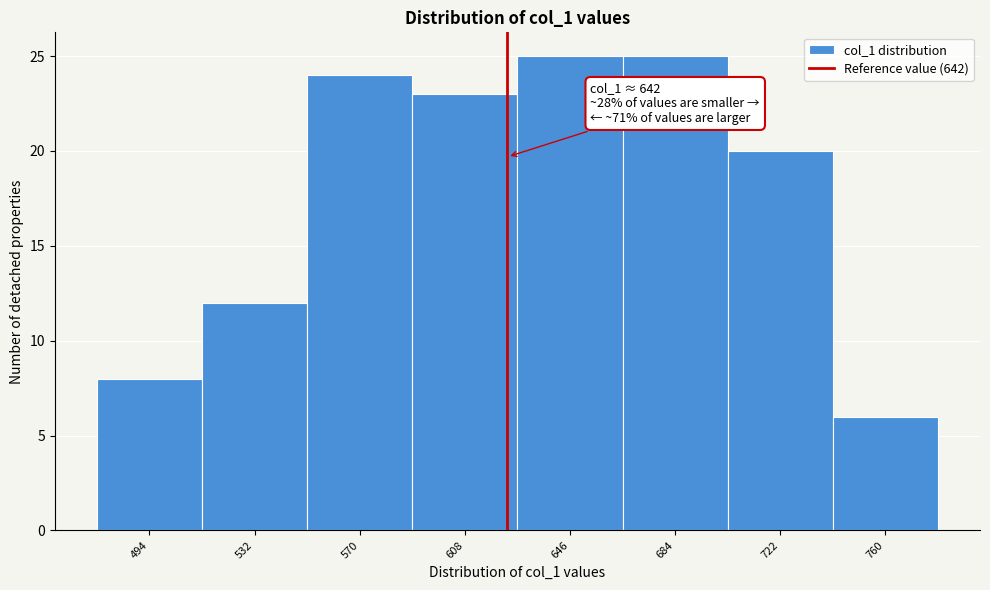

Reading left to right, list all the values displayed in this chart.

494=8	532=12	570=24	608=23	646=25	684=25	722=20	760=6